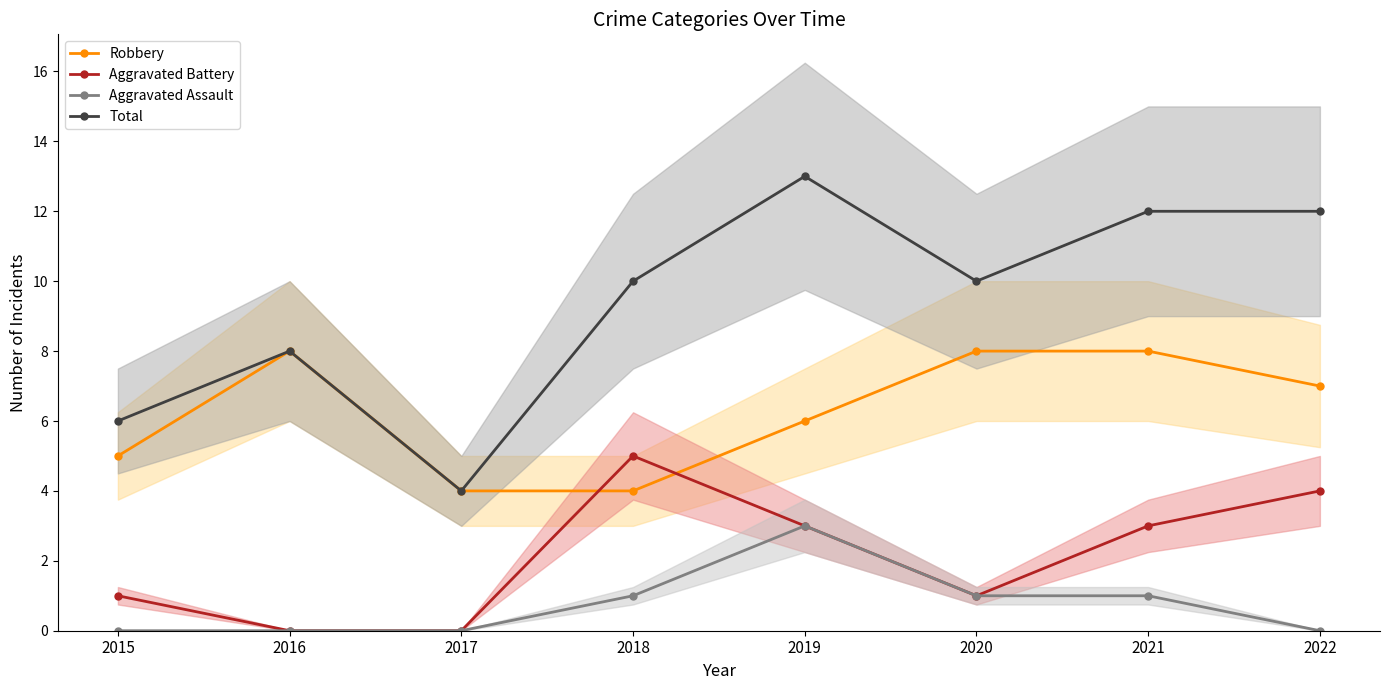

How many series are shown in this chart?

4